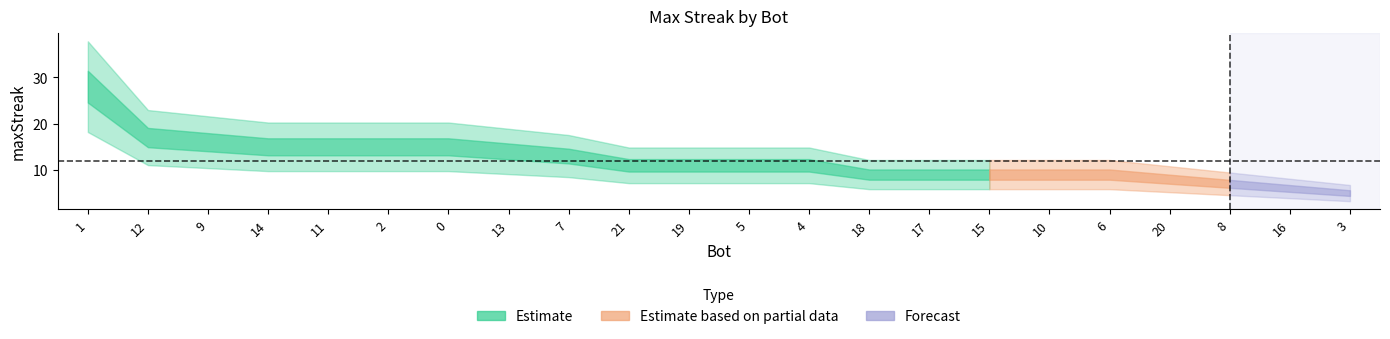

What is the maximum value shown in the chart?

28